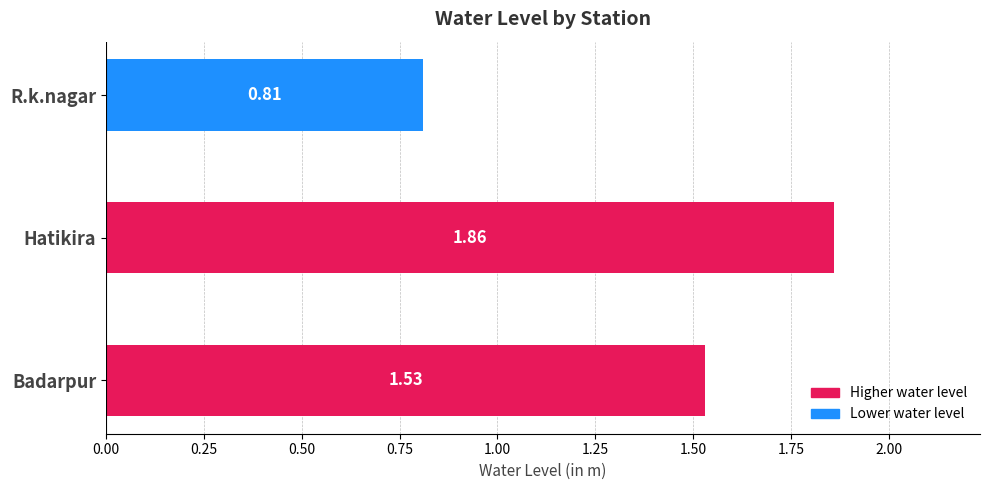

Rank the categories by value from lowest to highest.

R.k.nagar, Badarpur, Hatikira